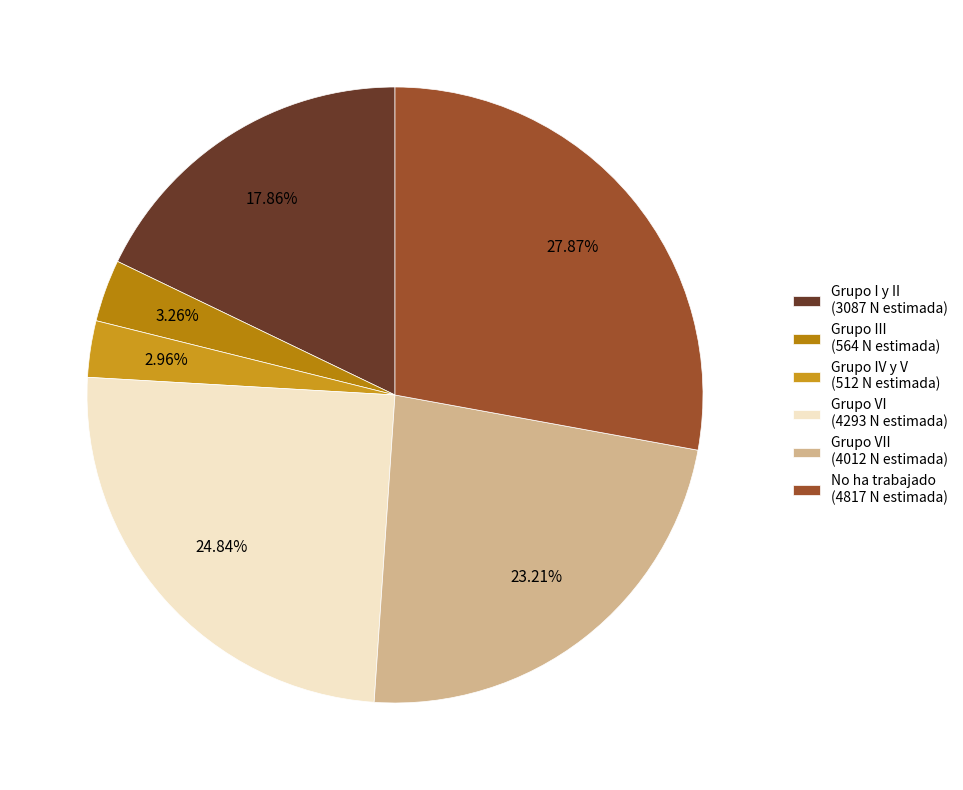

How many segments does this pie chart have?

6